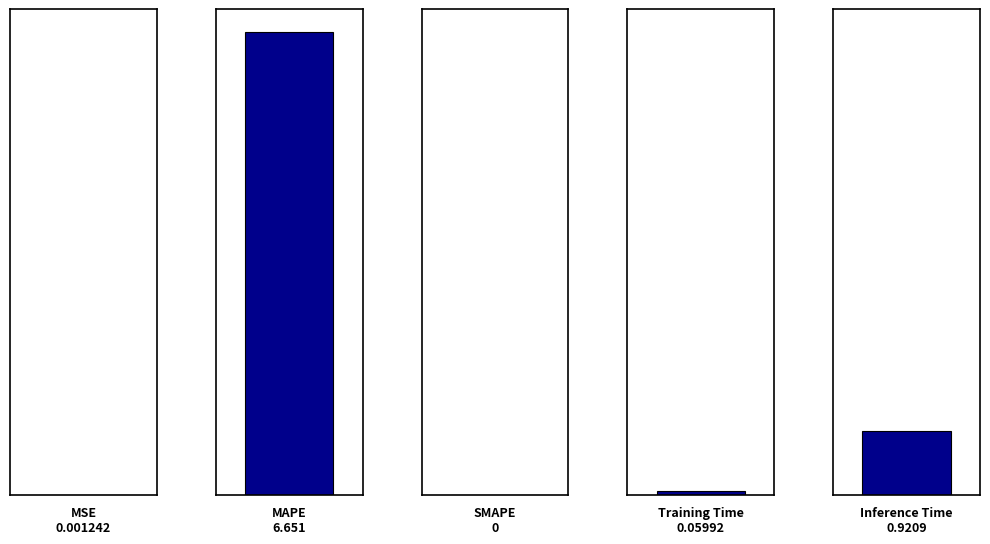

Which label corresponds to the largest value in the chart?

MAPE